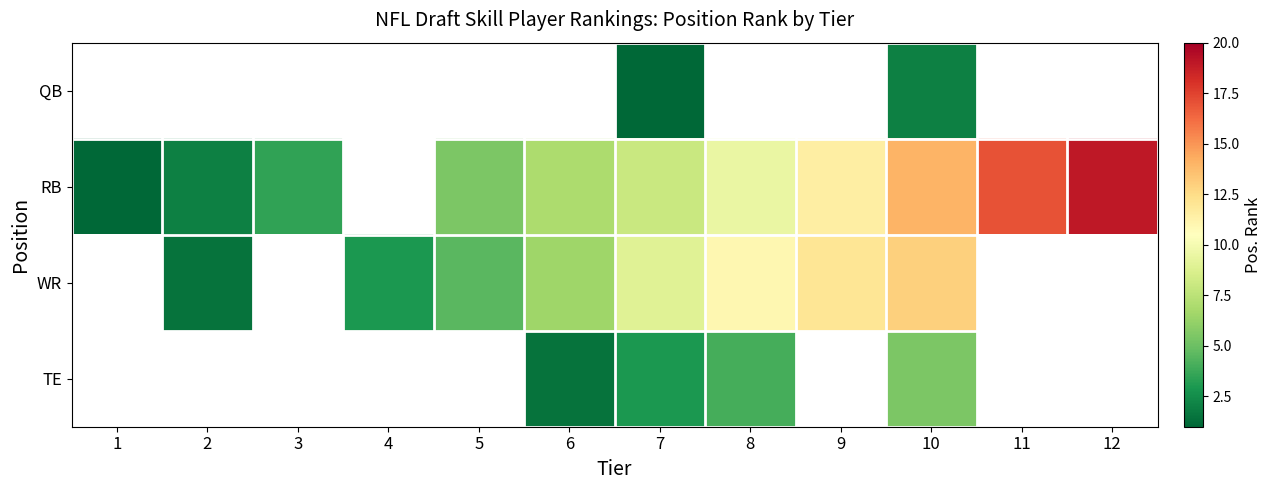

Which series has the widest spread of values?

row_1